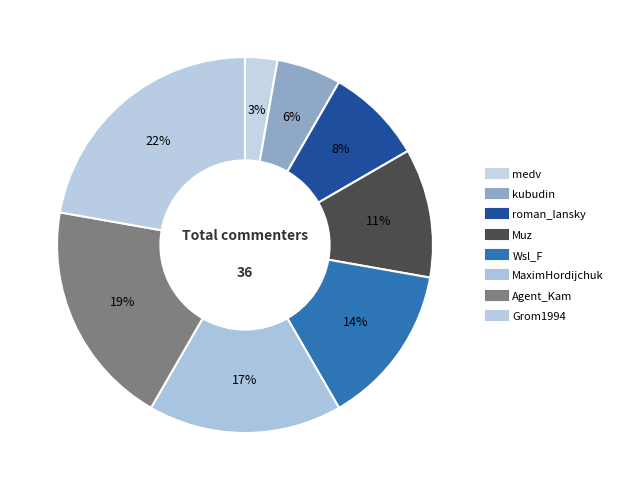

How much of the chart is everything except Muz?

88.9%